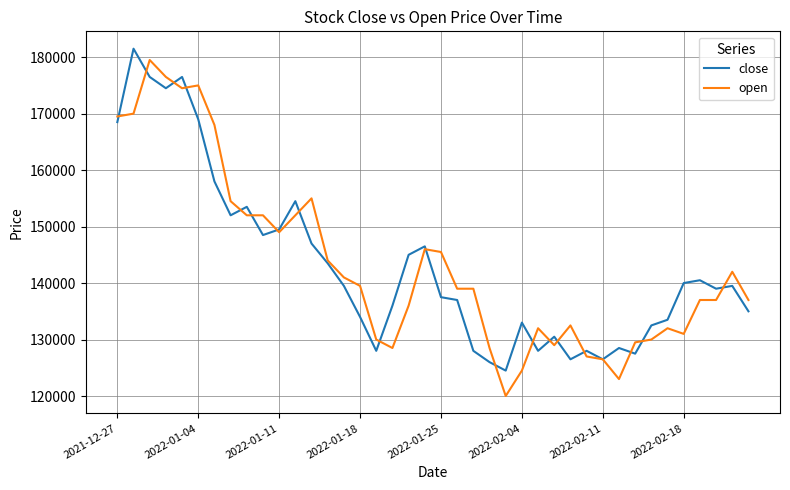

What is the difference between the second highest and minimum values in the close series?

52000